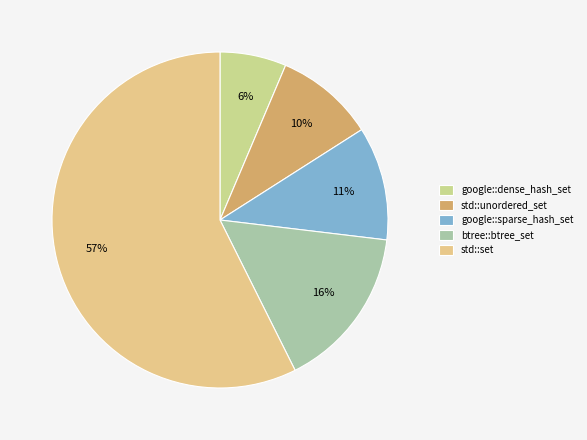

What is the ratio of the value at google::dense_hash_set to the value at btree::btree_set?

0.4